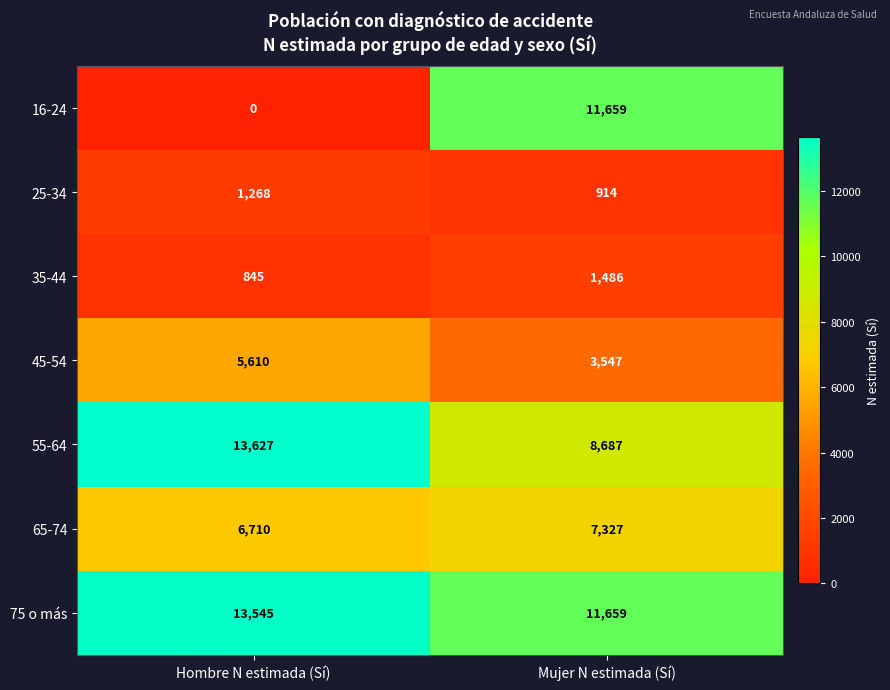

What value does the 65-74 series have at Mujer N estimada (Sí), to the nearest 100?

7300